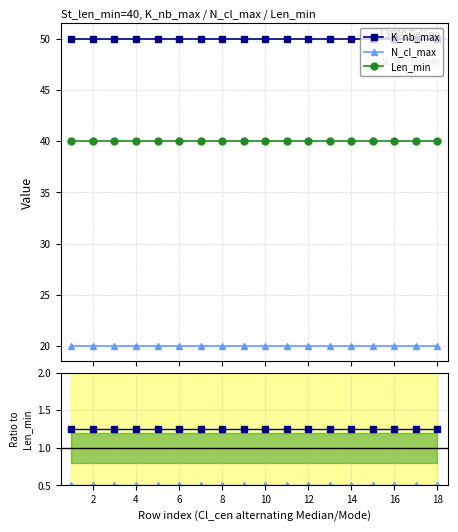

True or false: N_cl_max and Len_min intersect in this chart.

False